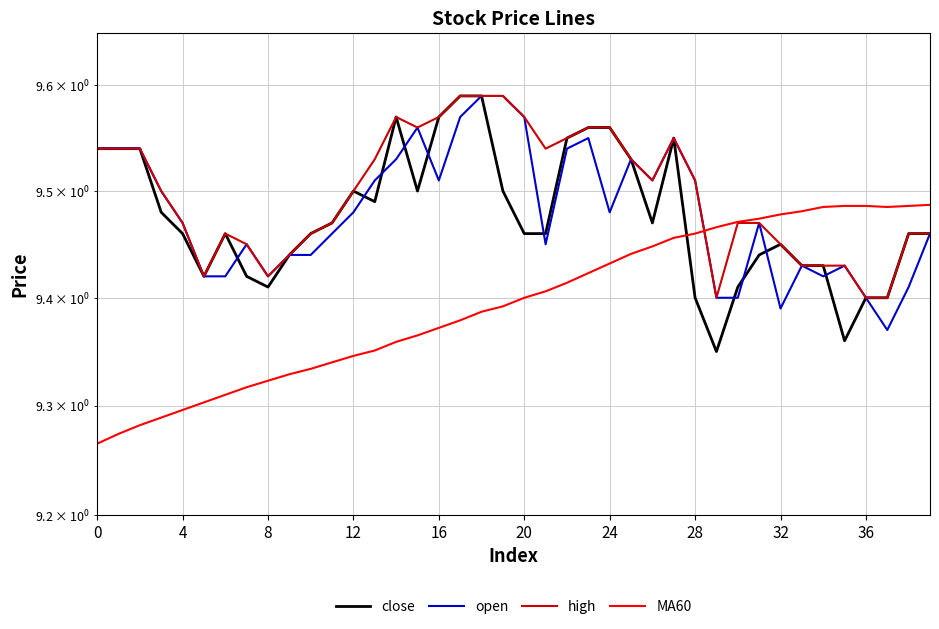

Is the value of close at 11 greater than the value of high at 20?

Yes